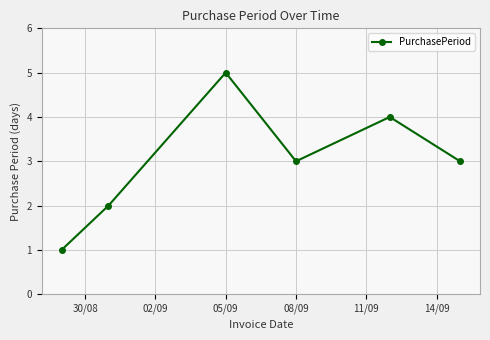

What is the difference between the maximum and minimum values?

4